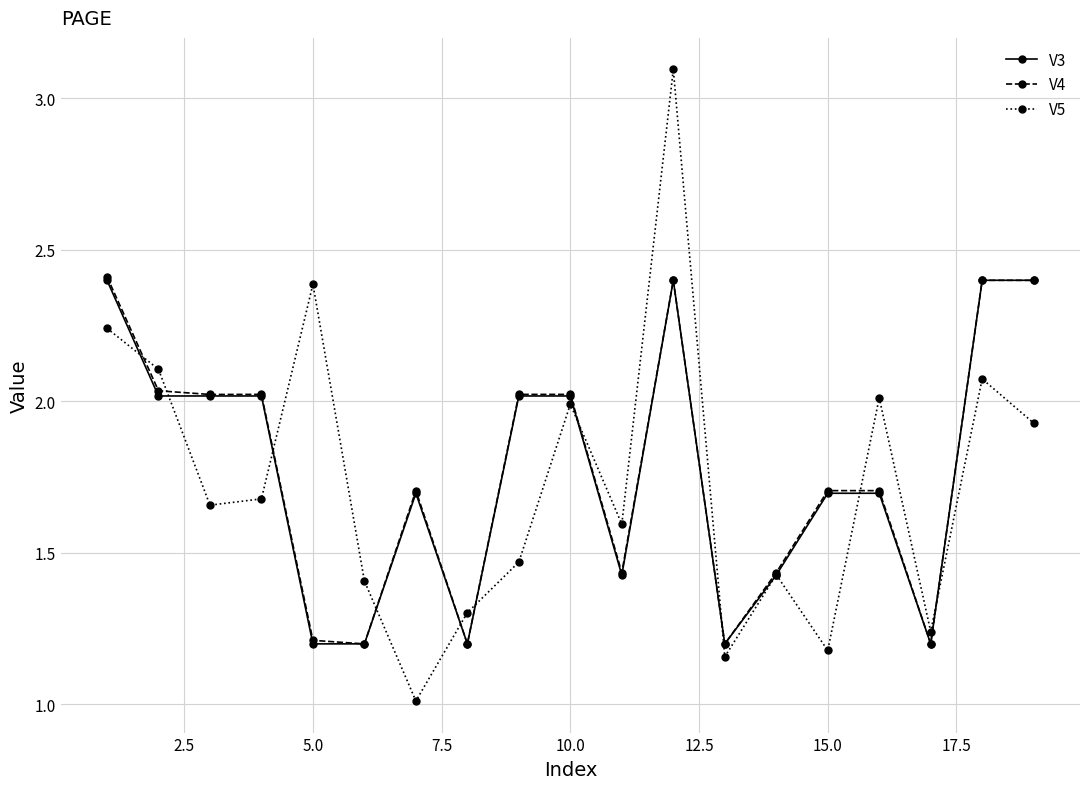

What are all the series names shown in the legend?

V3, V4, V5